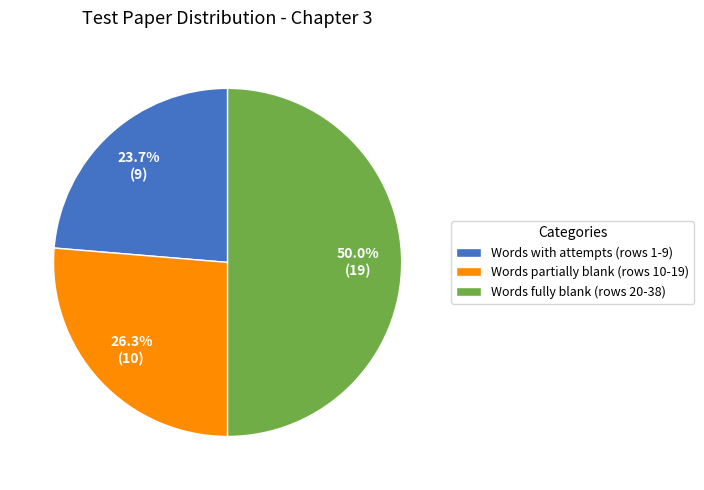

Which has a higher value, Words with attempts (rows 1-9) or Words fully blank (rows 20-38)?

Words fully blank (rows 20-38)